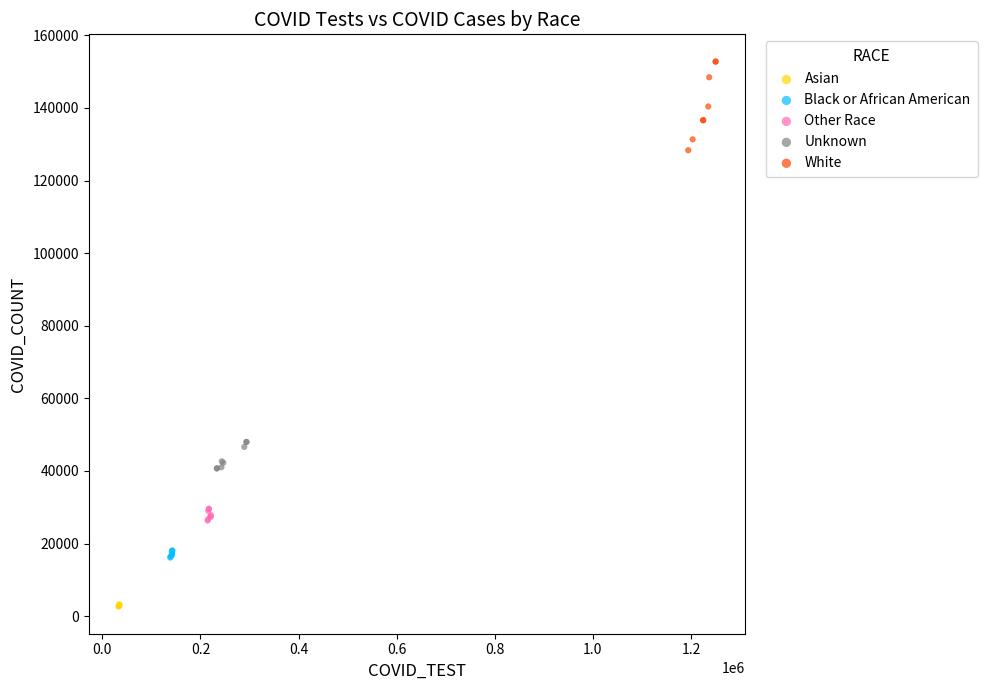

What are all the series names shown in the legend?

Asian, Black or African American, Other Race, Unknown, White